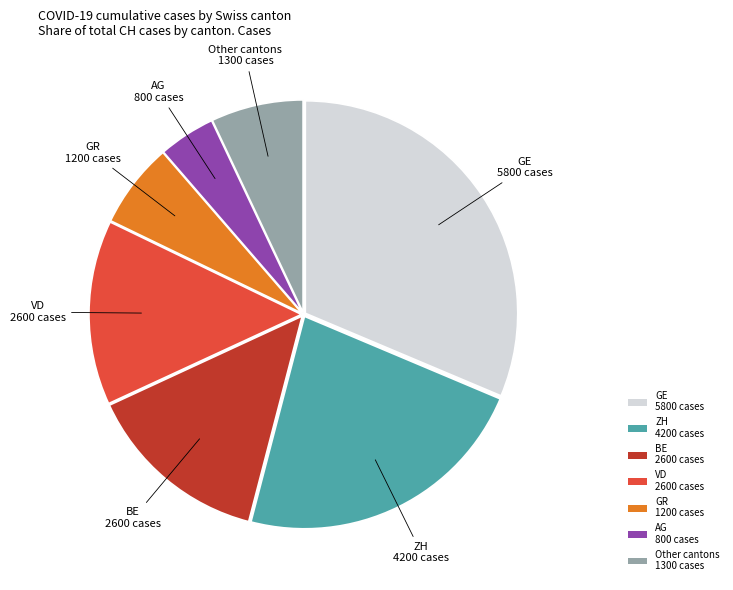

Approximately how many times larger is the value at GE 5800 cases compared to ZH 4200 cases?

1.4